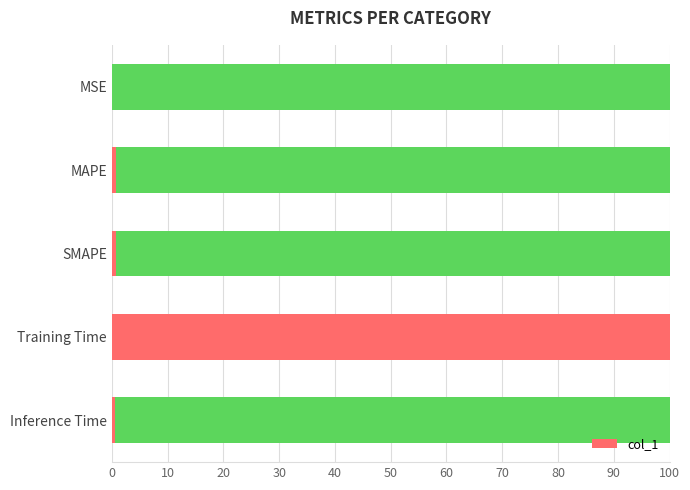

What is the maximum value for col_1?

100.0